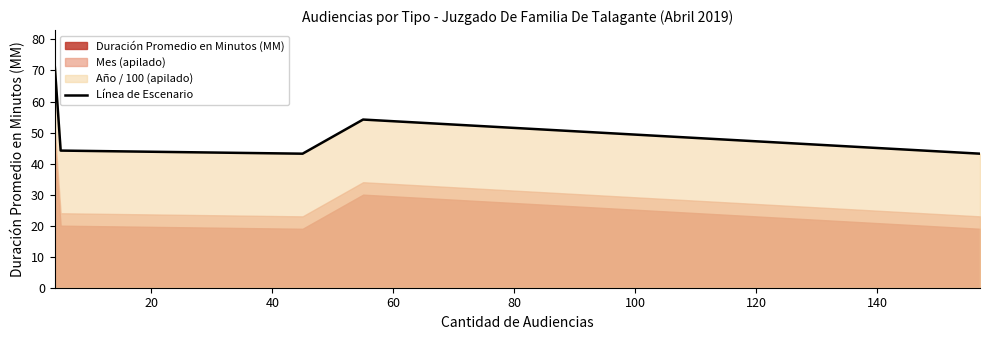

What is the highest value of the Línea de Escenario series?

72.2